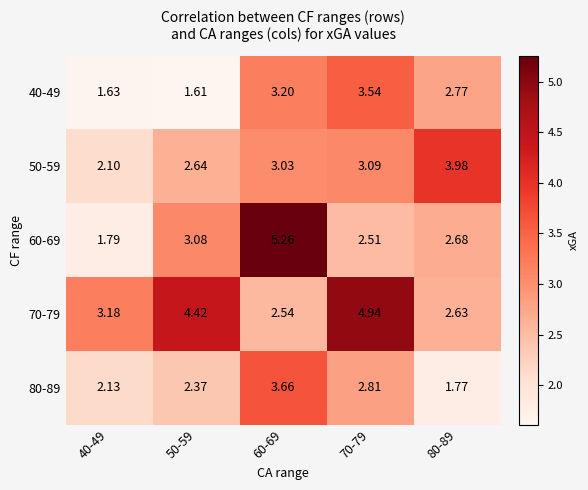

Is the value of 50-59 at 70-79 greater than the value of 80-89 at 70-79?

Yes